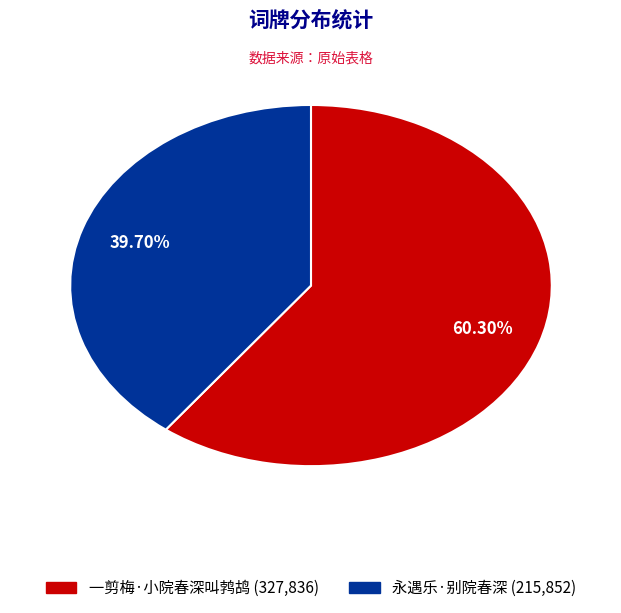

Approximately how many times larger is the value at 一剪梅·小院春深叫鹁鸪 compared to 永遇乐·别院春深?

1.5